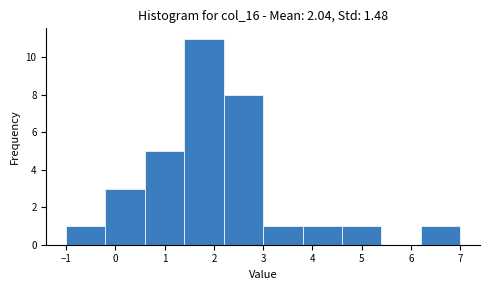

Reading left to right, list every bar in this chart as the range it spans on the x-axis followed by its height. The values are not printed on the chart, so give them approximately, as read against the axis.

-1.0 to -0.2: 1
-0.2 to 0.6: 3
0.6 to 1.4: 5
1.4 to 2.2: 11
2.2 to 3.0: 8
3.0 to 3.8: 1
3.8 to 4.6: 1
4.6 to 5.4: 1
5.4 to 6.2: 0
6.2 to 7.0: 1